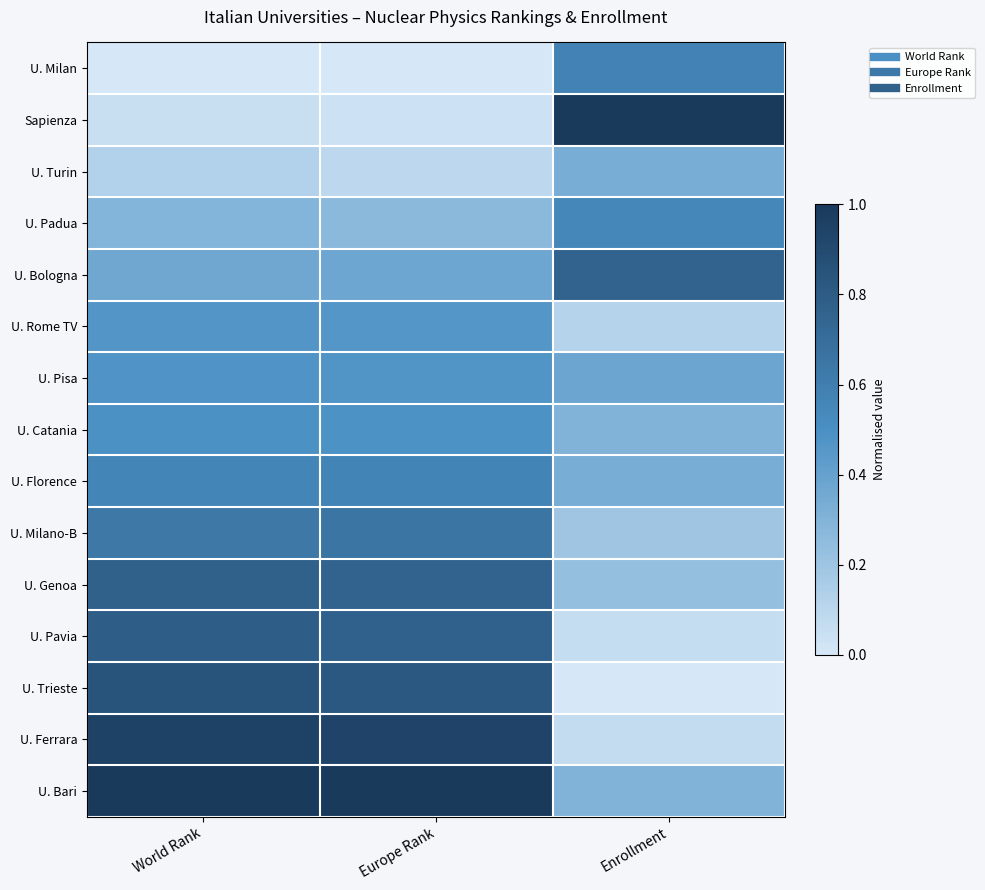

Which series has the largest range (max minus min)?

Sapienza